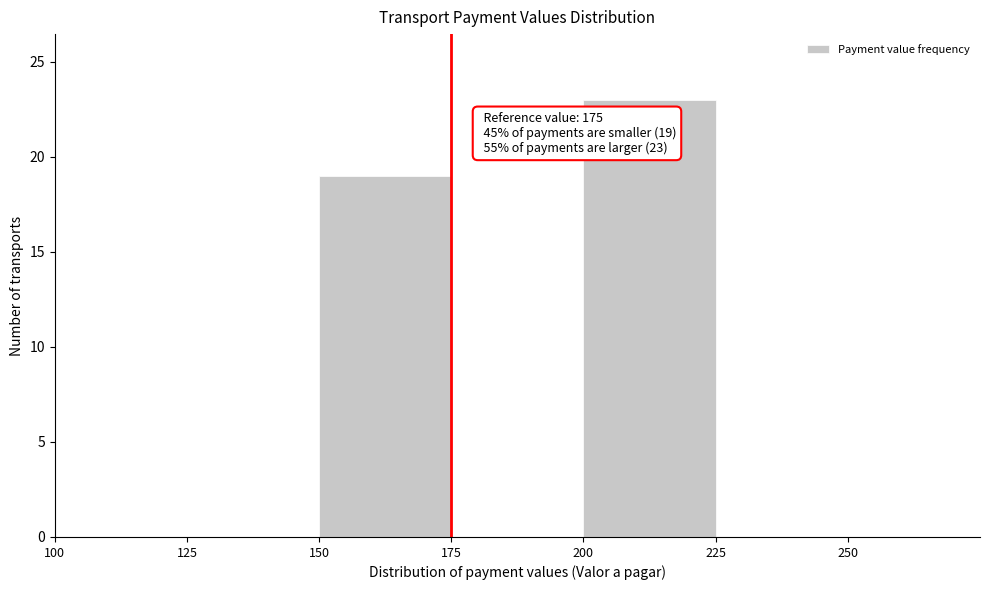

Over which range of the x-axis is the bar tallest?

200 to 225